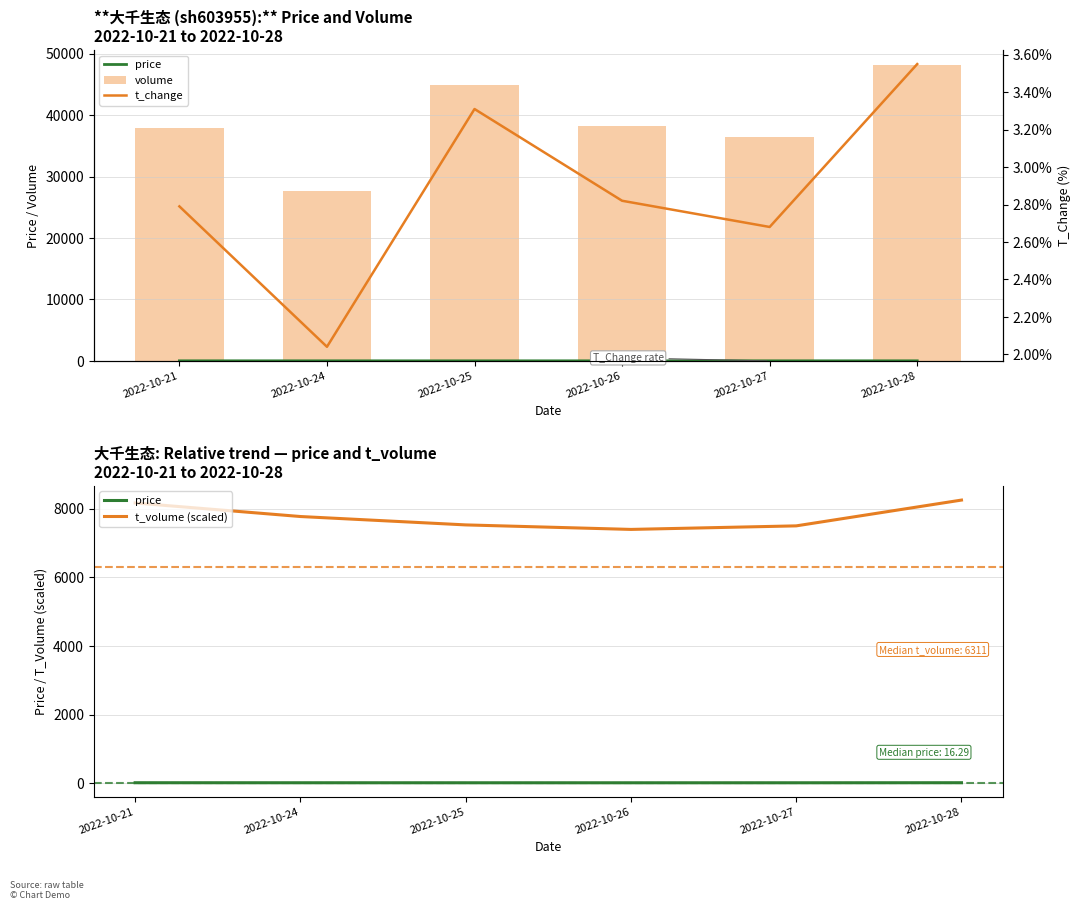

Where is volume nearest to the value 37963?

2022-10-21